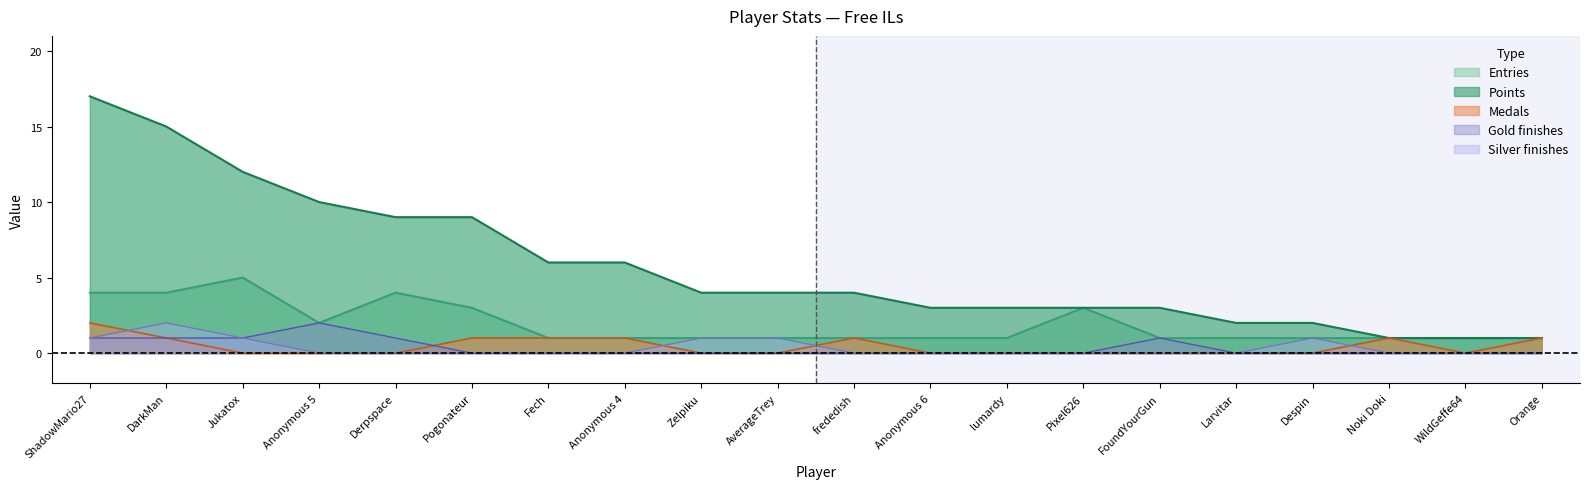

What position from the left is lumardy?

13